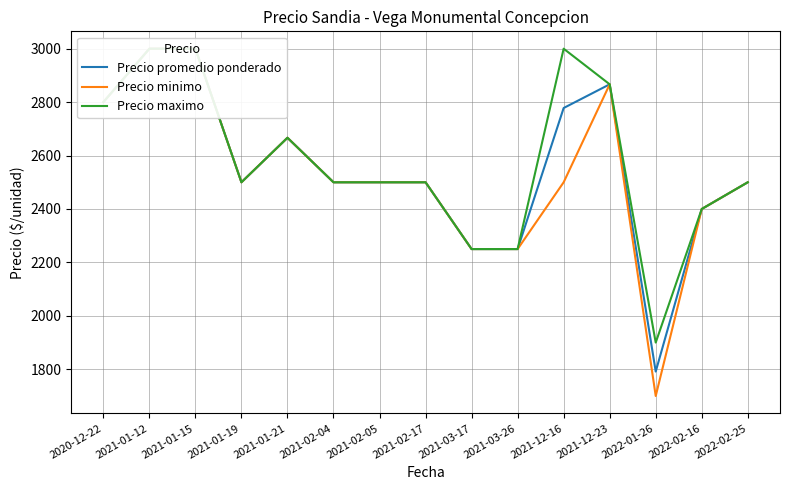

How many lines are shown in the chart?

3